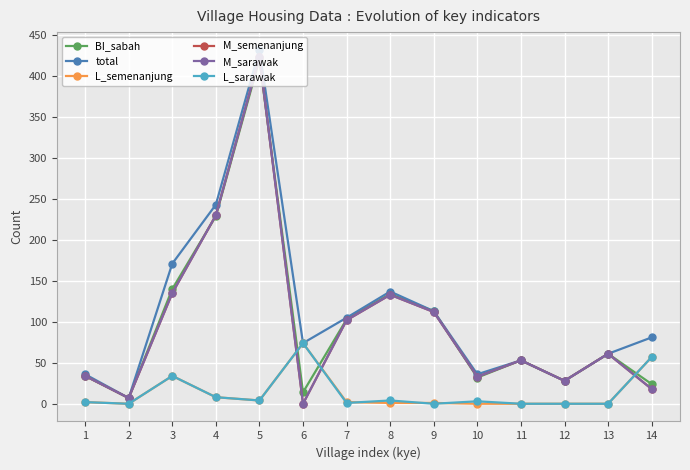

Which category has the lowest value in the L_sarawak series?

2